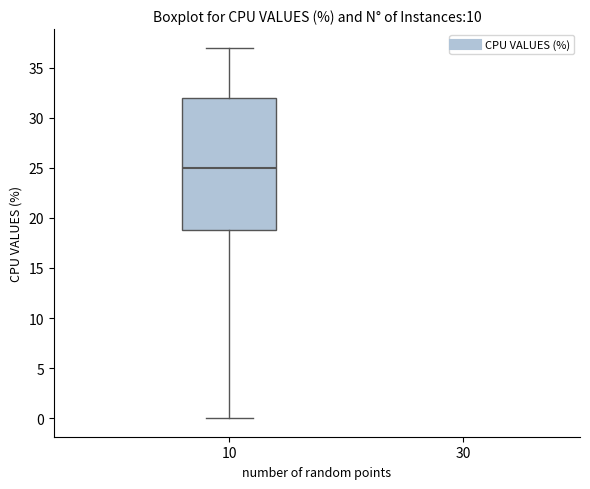

Transcribe this box plot: give where the median line is, the range the box spans, and where the two whiskers end, as read against the y-axis. The values are not printed on the chart, so give them approximately, as read against the axis.

median 25, box 19 to 32, whiskers 0 to 37